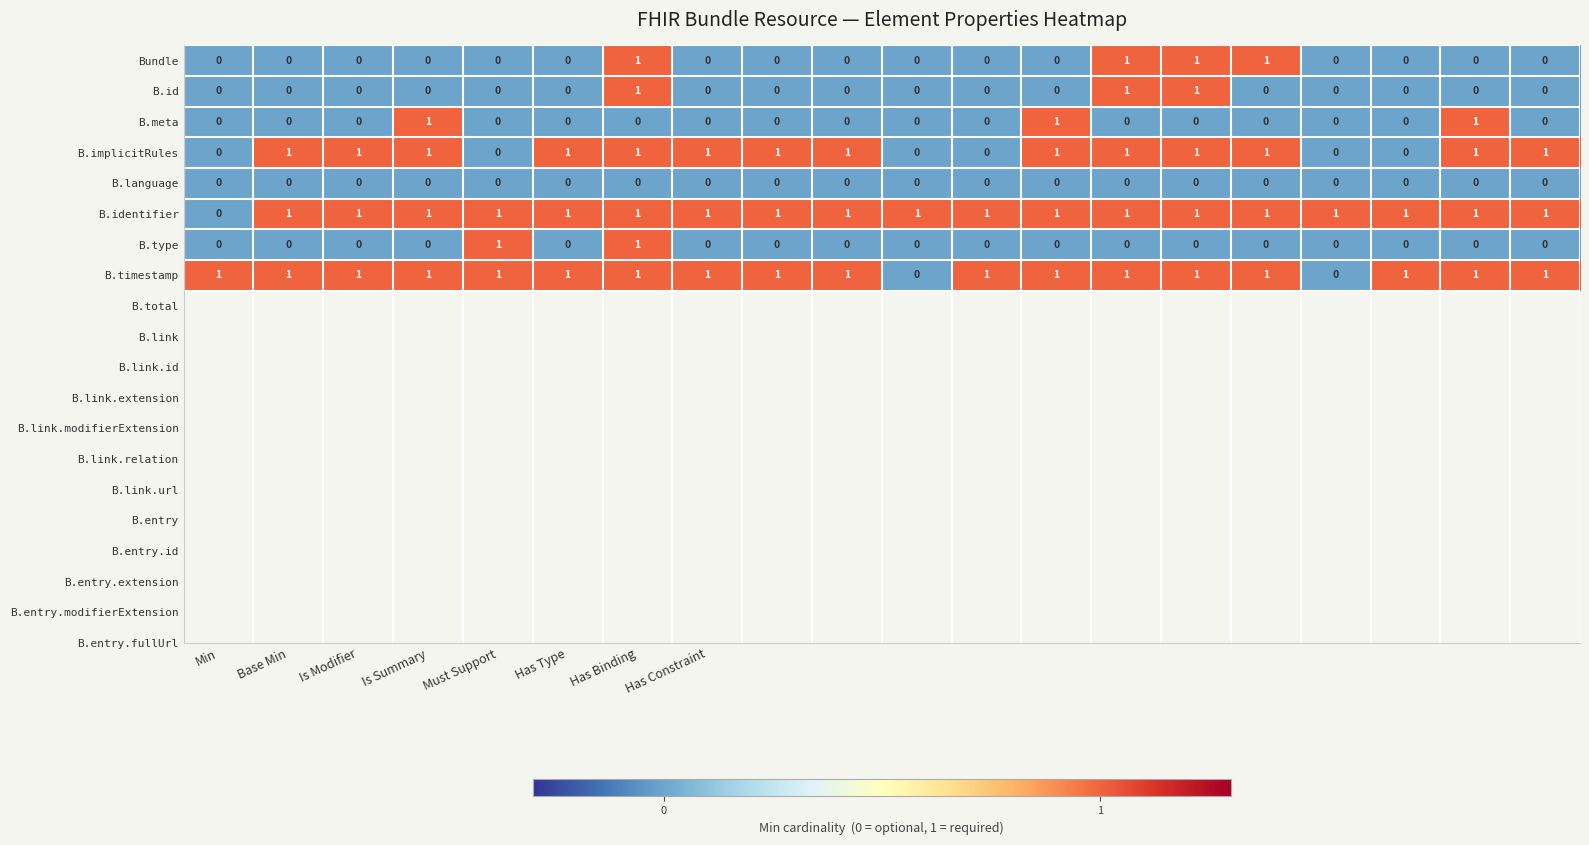

What is the sum of all B.id values?

3